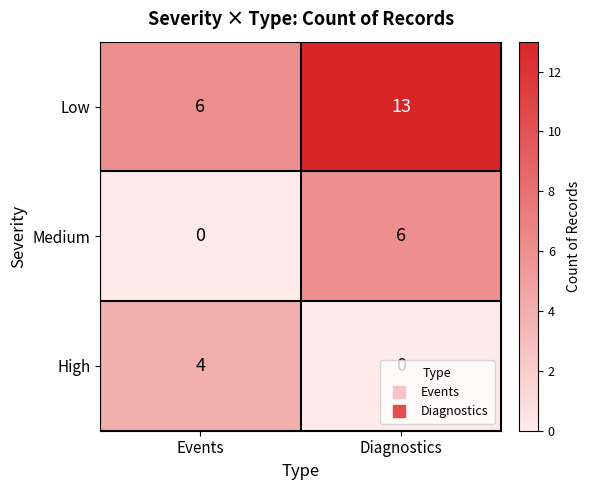

Which series has the widest spread of values?

Low